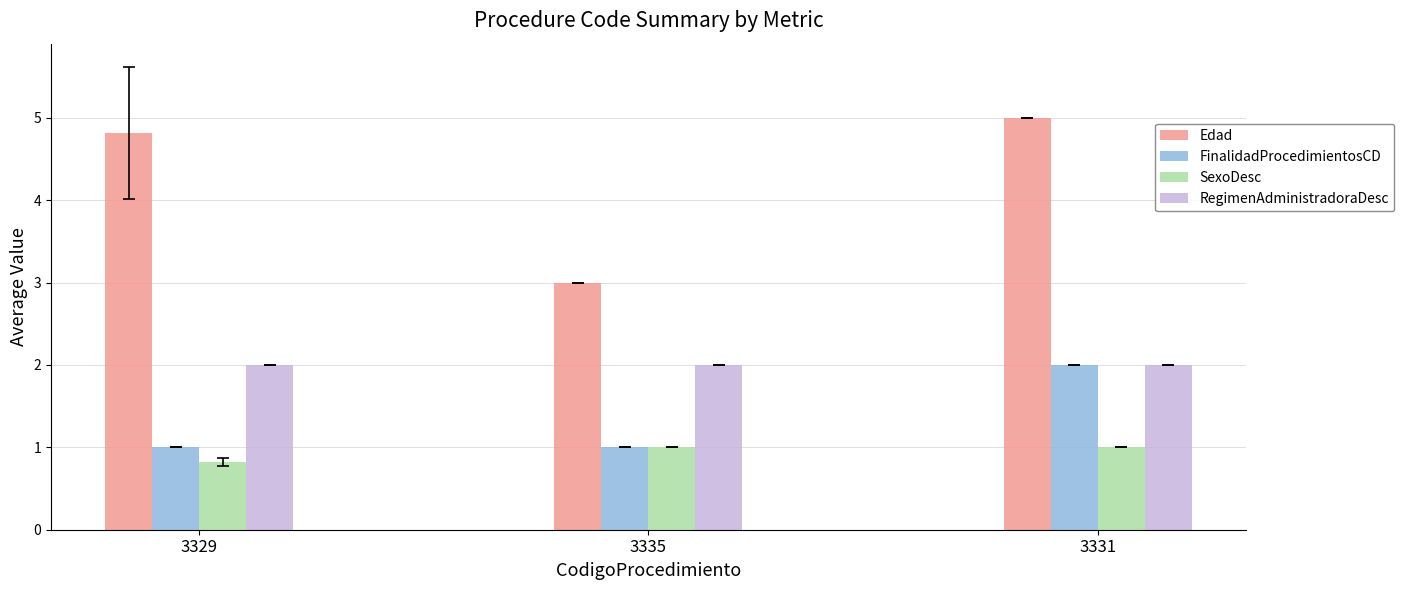

Reading left to right, transcribe all the data shown in this chart.

Edad: 3329=4.8	3335=3.0	3331=5.0
FinalidadProcedimientosCD: 3329=1.0	3335=1.0	3331=2.0
SexoDesc: 3329=0.8	3335=1.0	3331=1.0
RegimenAdministradoraDesc: 3329=2.0	3335=2.0	3331=2.0